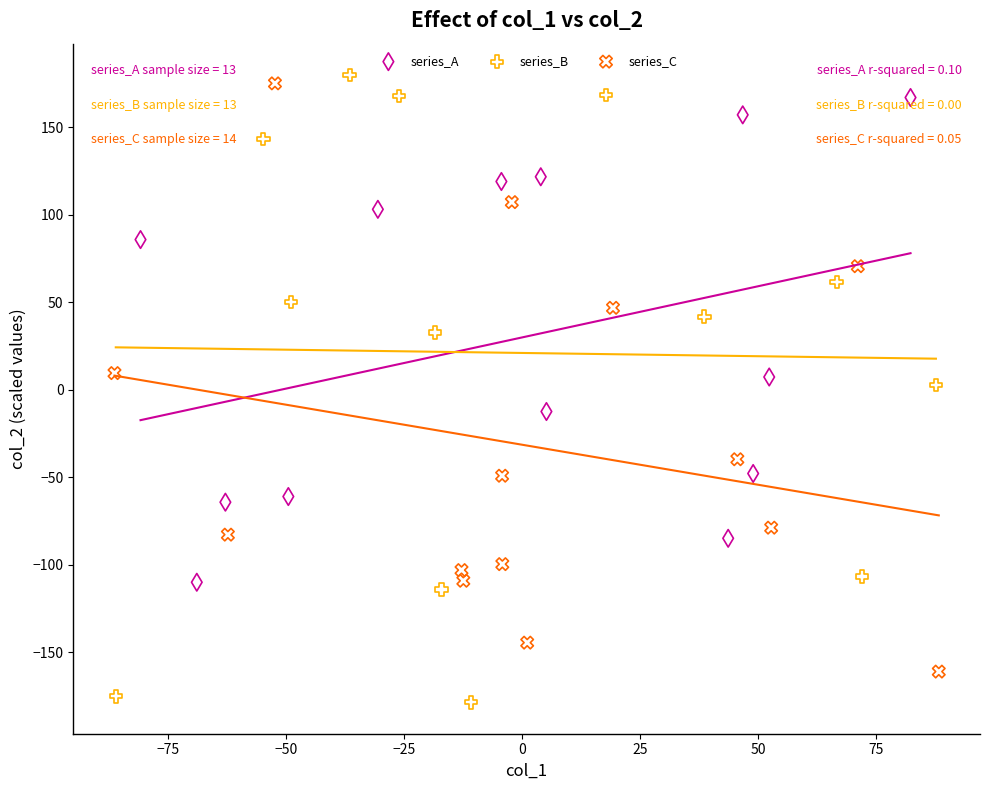

Which series contains the highest Y value?

series_B